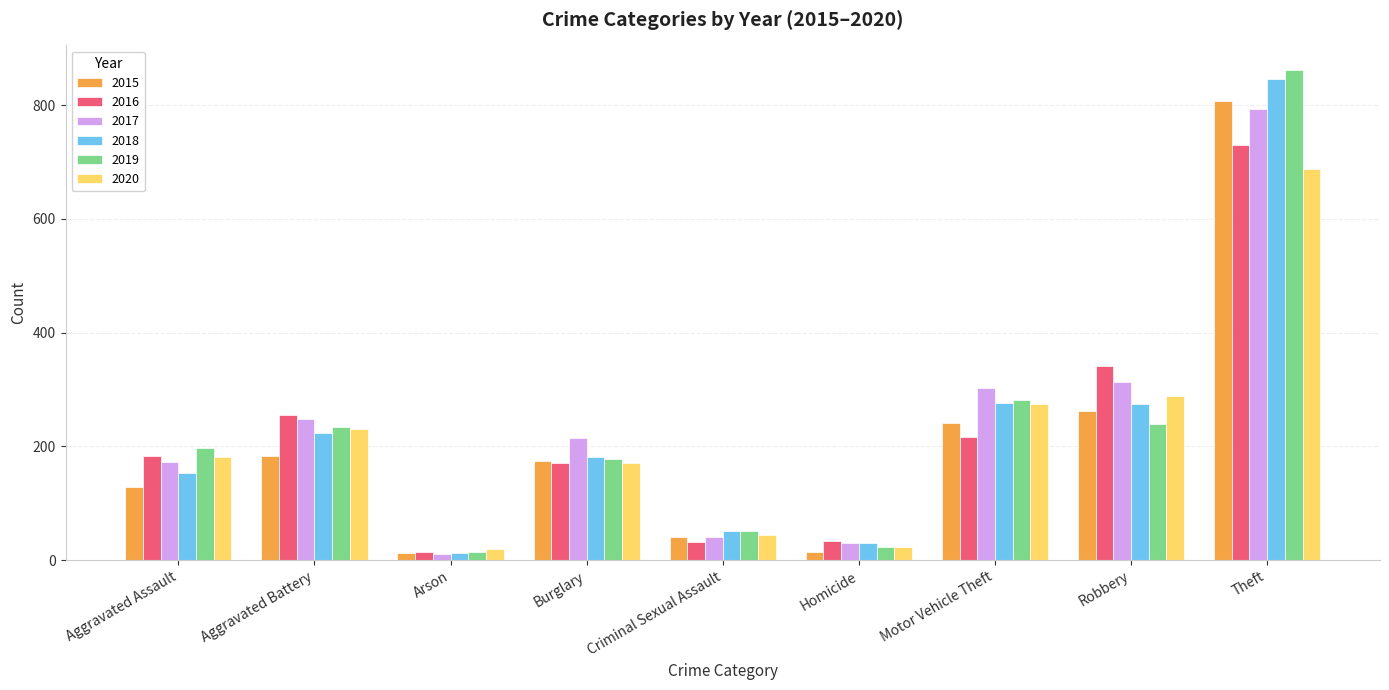

What is the difference between the 2020 values at Aggravated Battery and Criminal Sexual Assault?

186